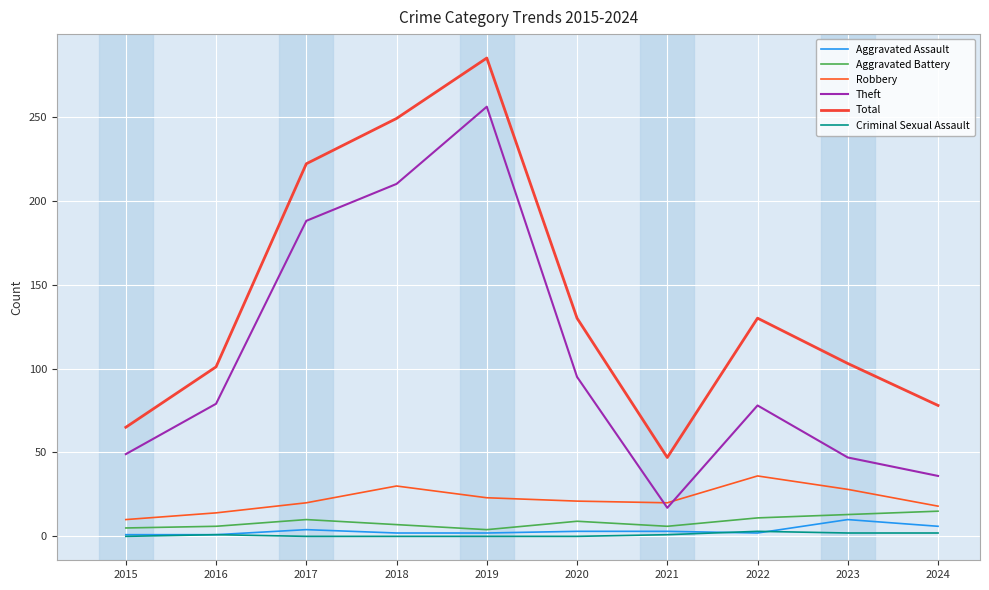

At which category does Criminal Sexual Assault reach its first local peak?

2016